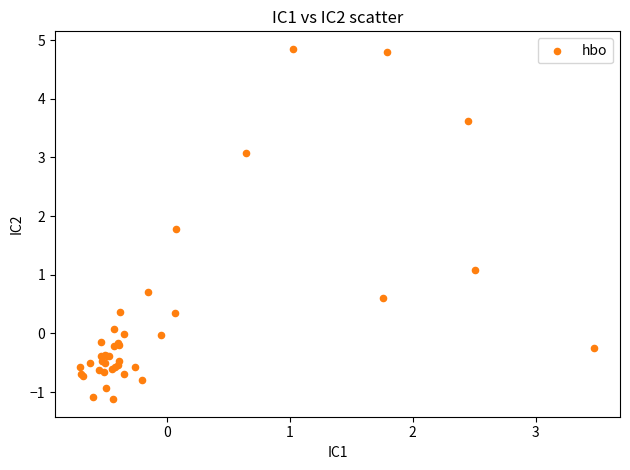

What Y value in the scatter plot is closest to 1?

1.1